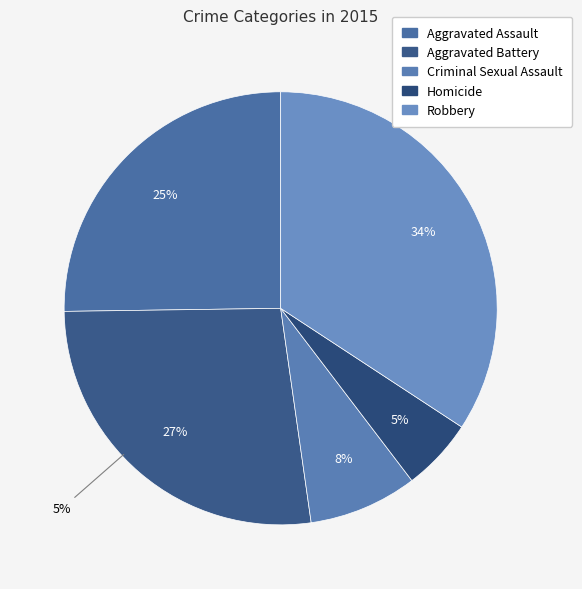

To the nearest percent, what is the average slice percentage?

20%